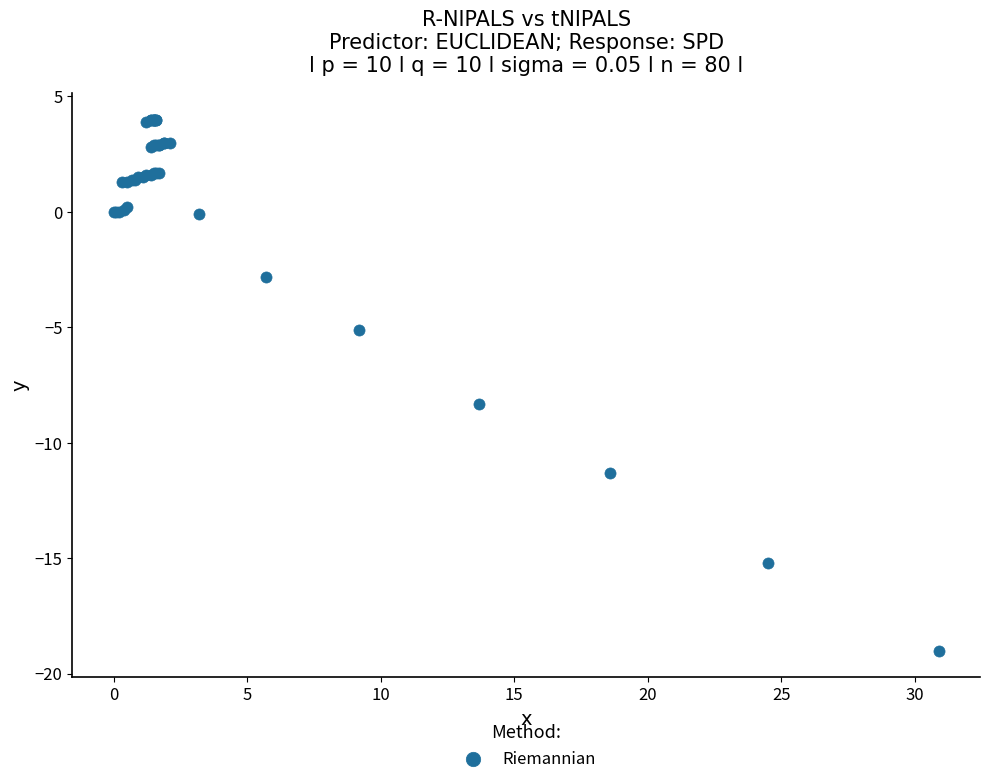

What Y value in the scatter plot is closest to -7?

-8.3